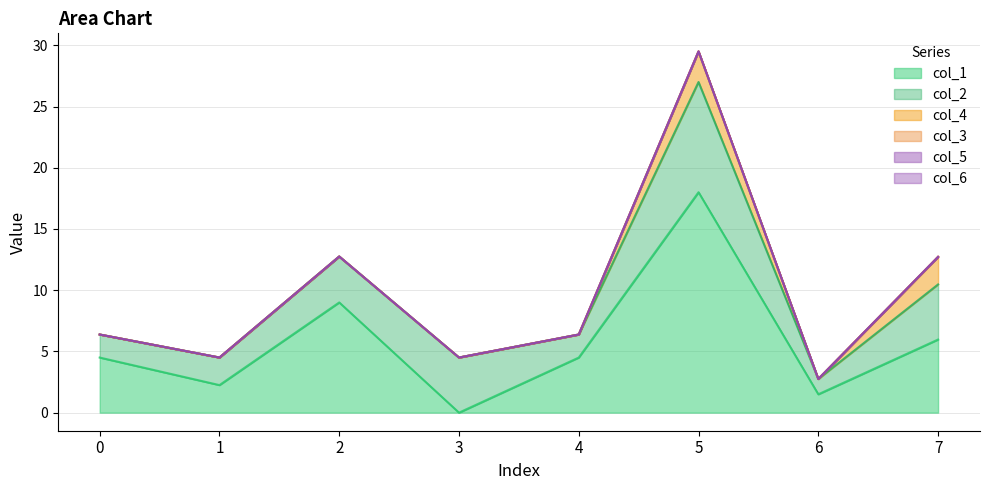

Count the number of data series in this chart.

6